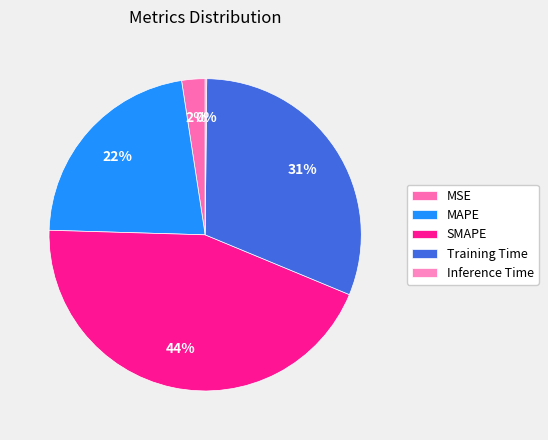

Between Training Time and MAPE, which is larger?

Training Time